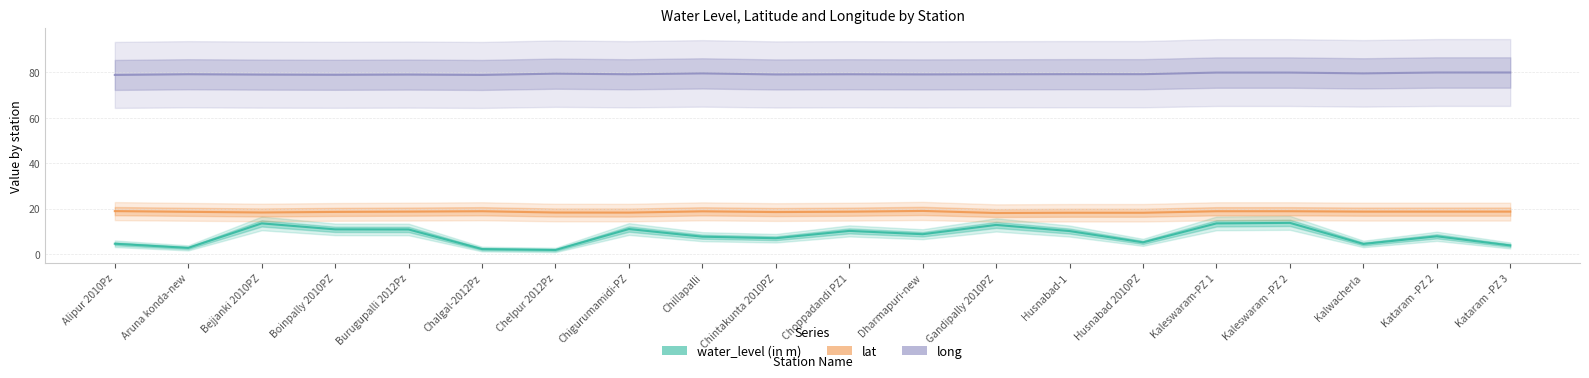

Reading left to right, transcribe all the data shown in this chart.

water_level (in m): 4.5	2.6	13.4	10.8	10.8	2.1	1.7	11.0	7.6	6.9	10.1	8.7	12.8	10.1	5.1	13.4	13.7	4.4	7.8	3.7
lat: 18.9	18.5	18.2	18.5	18.6	18.8	18.2	18.2	18.8	18.4	18.6	18.9	18.0	18.1	18.1	18.8	18.8	18.6	18.6	18.6
long: 78.9	79.2	79.0	78.9	79.0	78.9	79.4	79.2	79.6	79.1	79.2	79.1	79.2	79.2	79.2	79.9	79.9	79.6	80.0	80.0